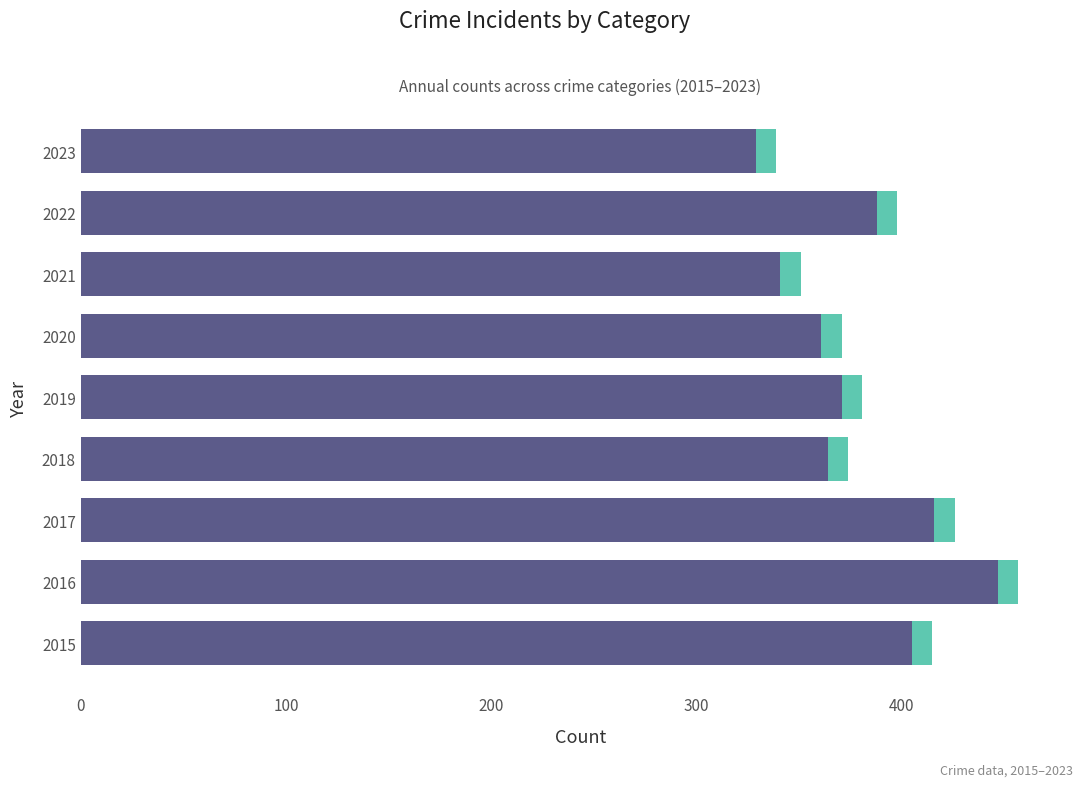

What is the change in value from 2019 to 2022?

+17